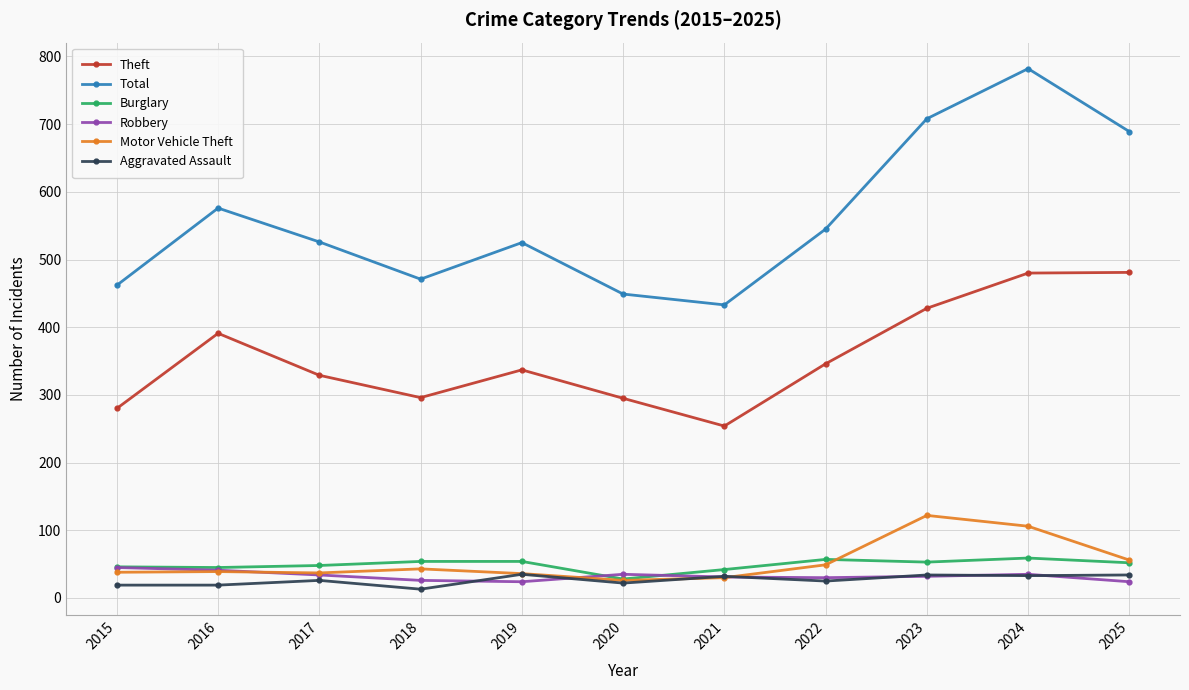

How many values in the Robbery series are below 32?

5